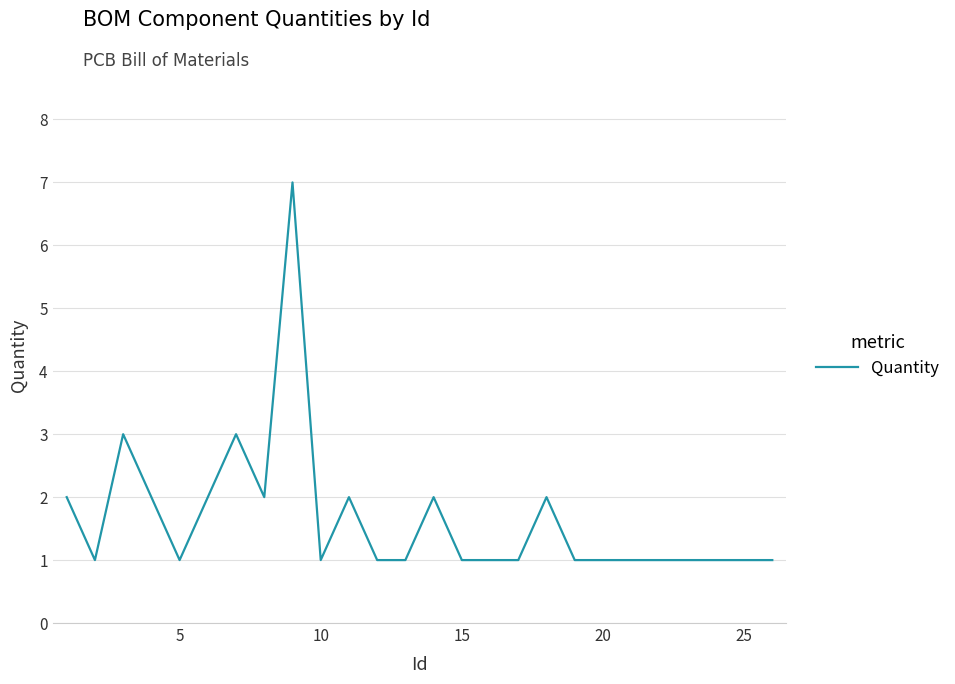

What is the difference between the maximum and minimum values?

6